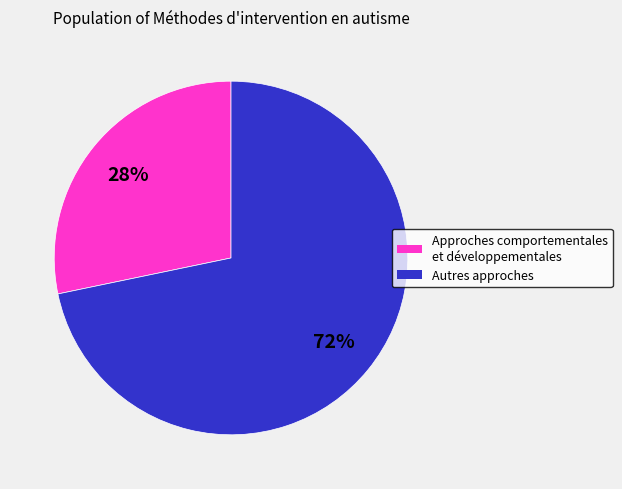

Is there a majority slice in this chart?

Yes